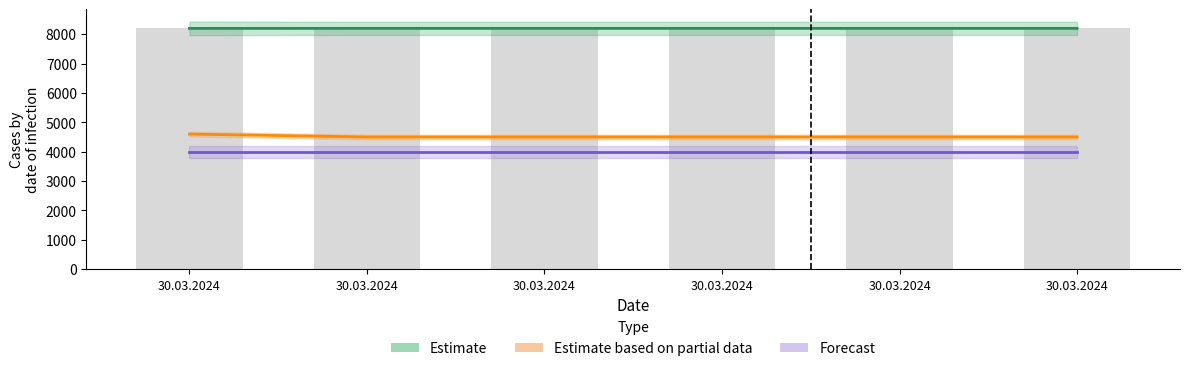

What is the spread (max minus min) of values at 30.03.2024?

4198